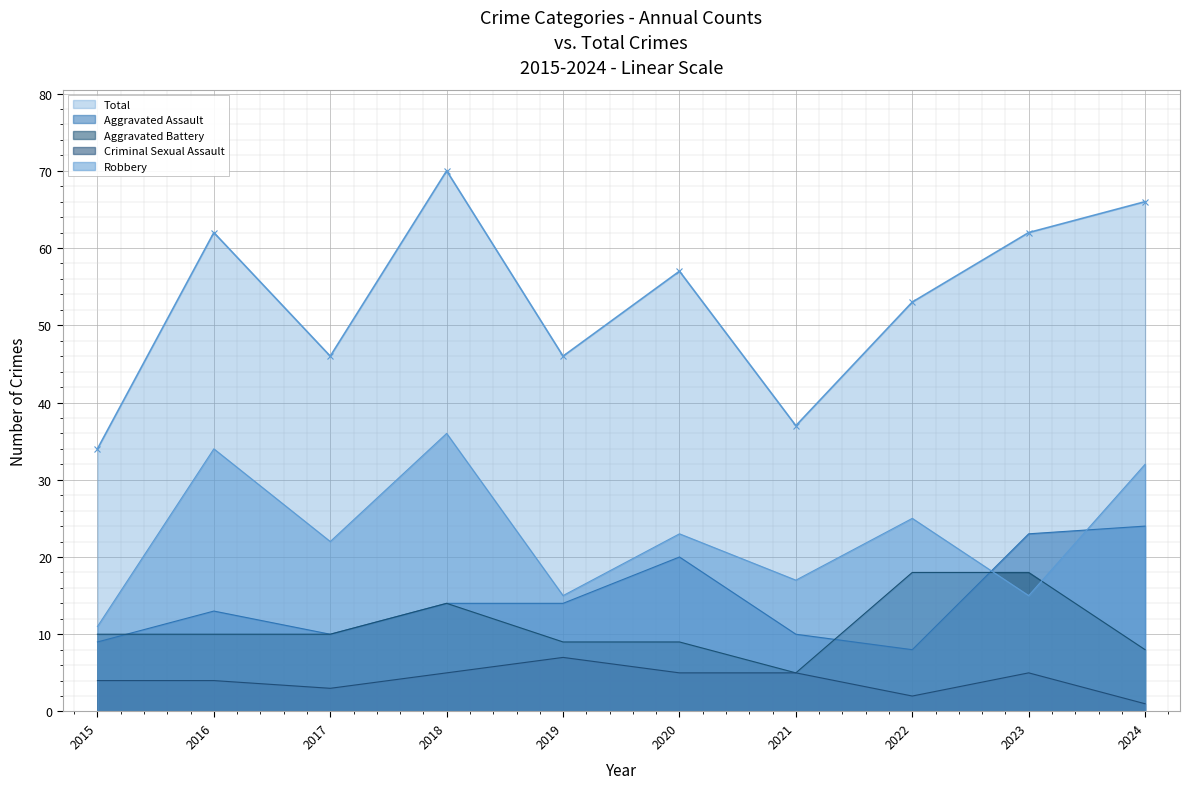

What are all the series names shown in the legend?

Total, Aggravated Assault, Aggravated Battery, Criminal Sexual Assault, Robbery